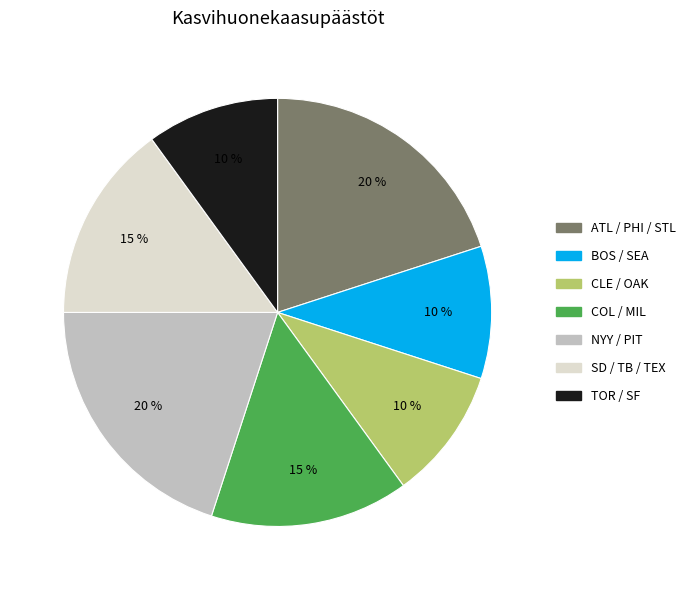

To the nearest percent, what is the difference between the largest and smallest slice percentages?

10%